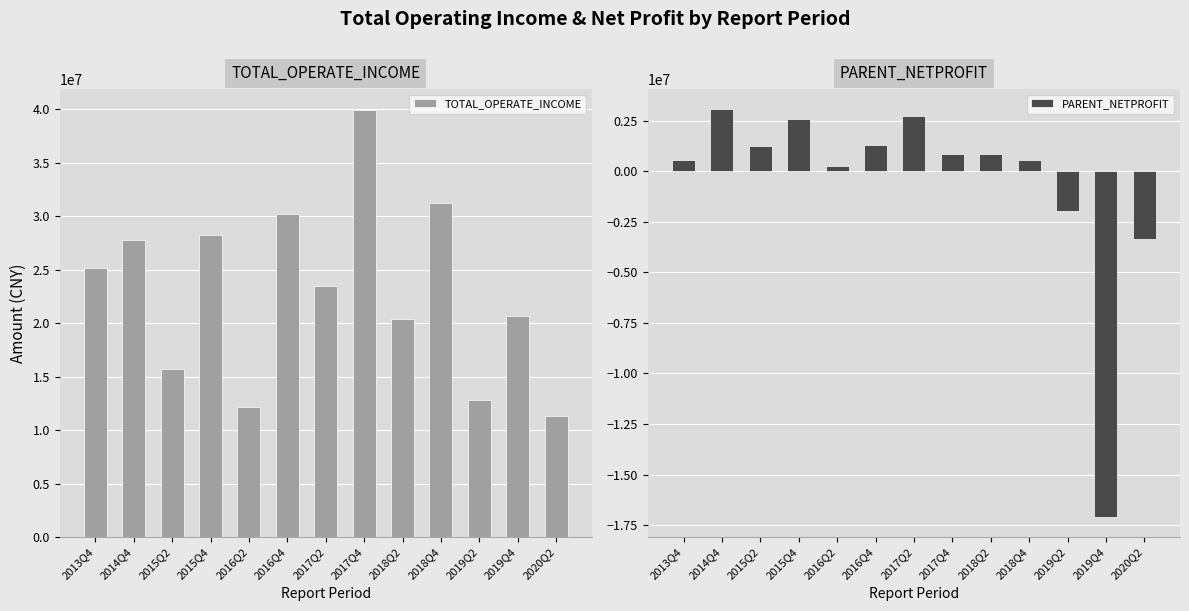

Where does the TOTAL_OPERATE_INCOME series first go above 23438181?

2013Q4